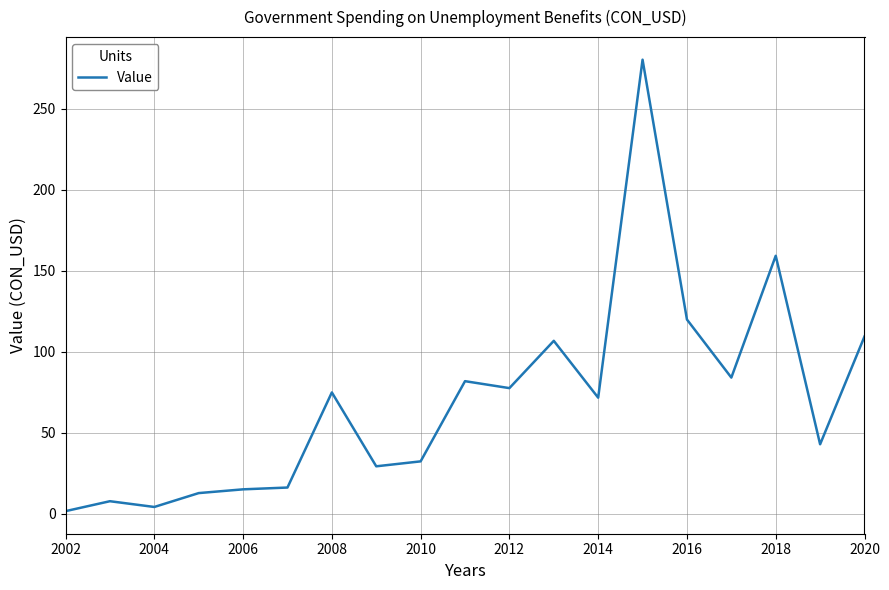

What is the maximum value shown in the chart?

280.3